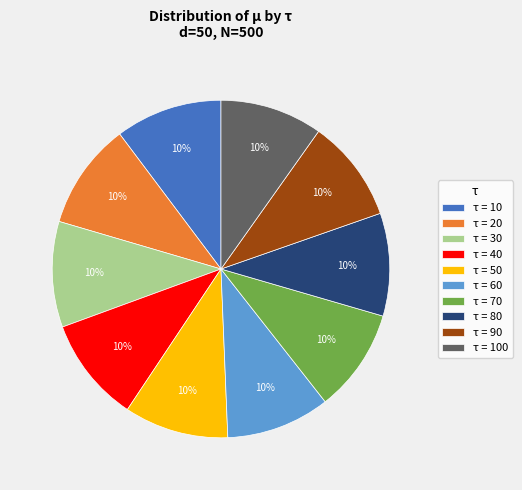

Is there a majority slice in this chart?

No